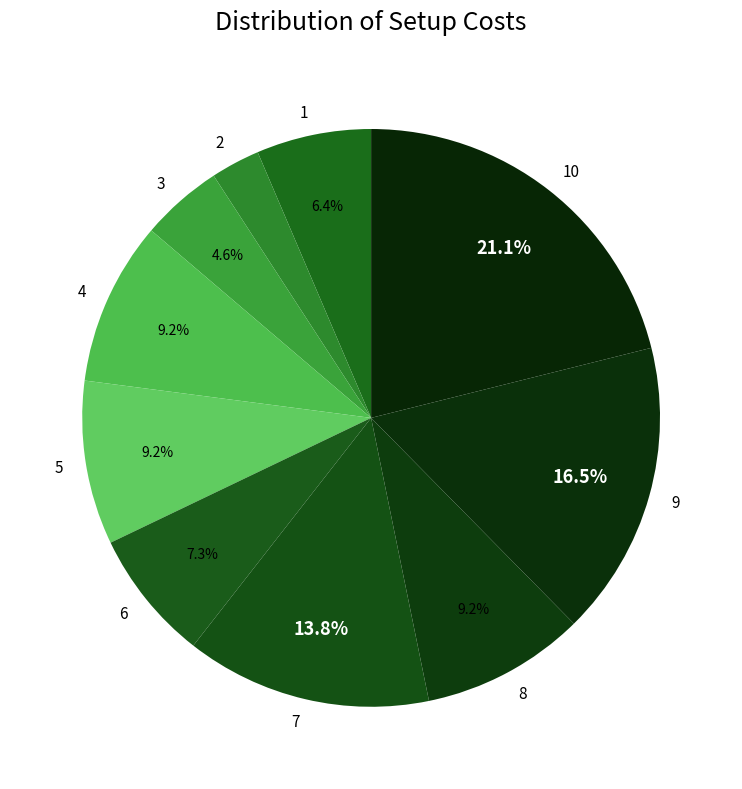

To the nearest percent, what is the difference between the largest and smallest slice percentages?

18%